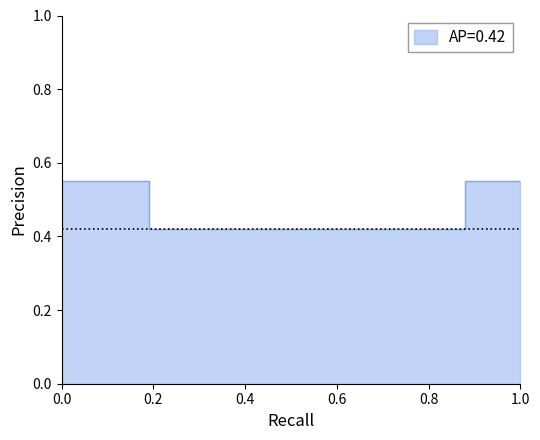

At which label is the value closest to 0?

0.19